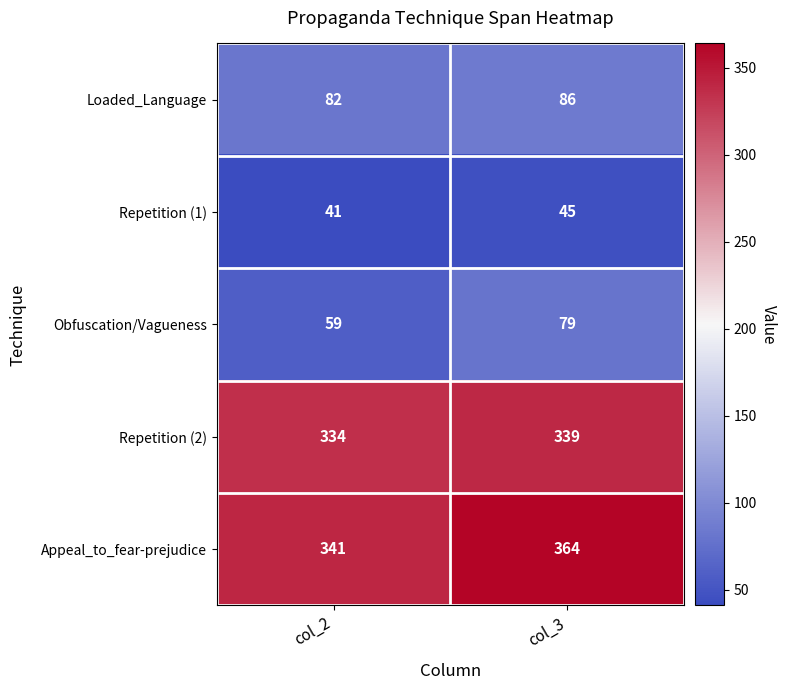

How many series are shown in this chart?

5